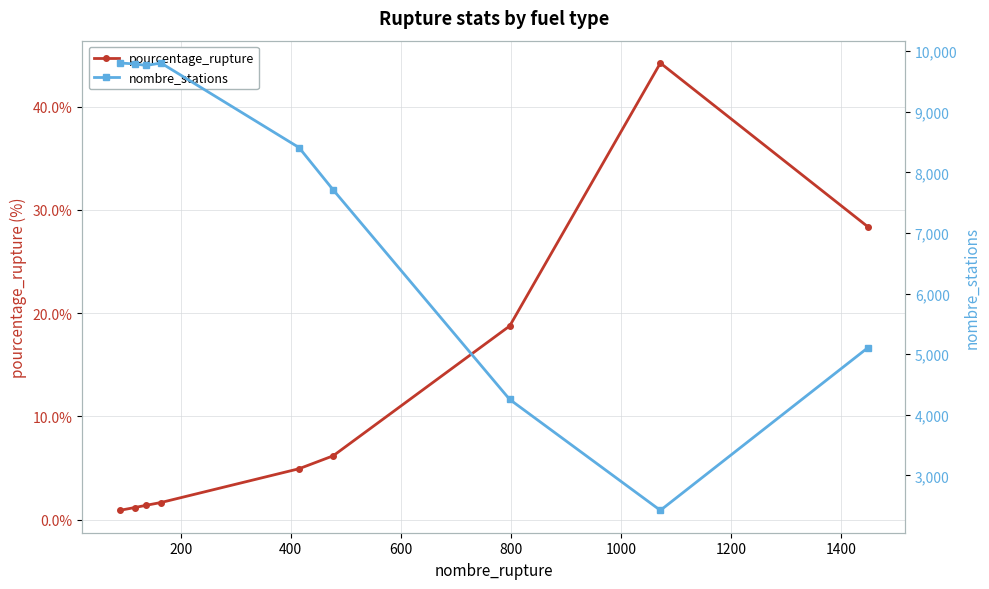

What is the highest value of the pourcentage_rupture series?

44.2